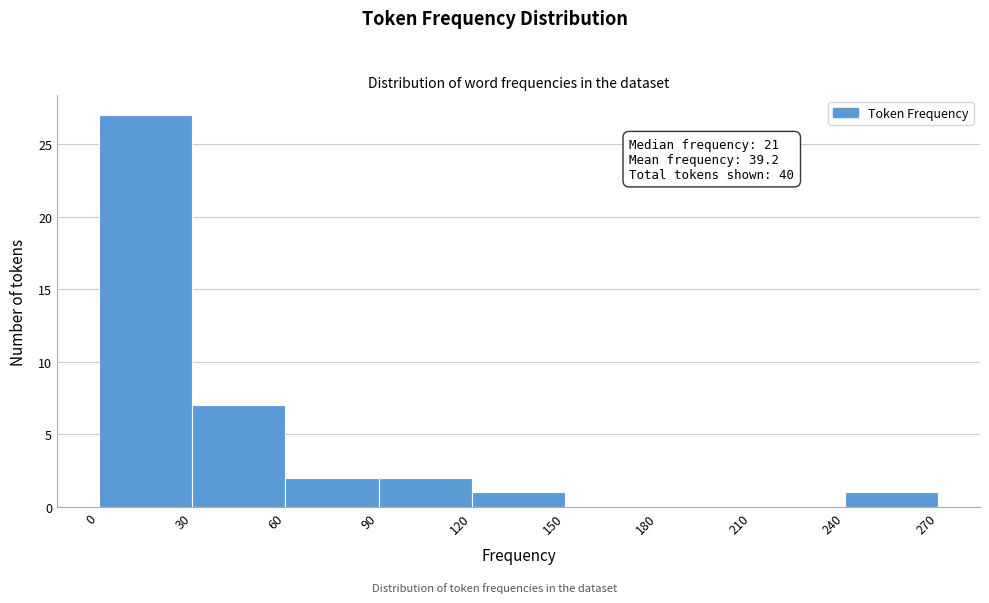

Over which range of the x-axis is the bar tallest?

0 to 30